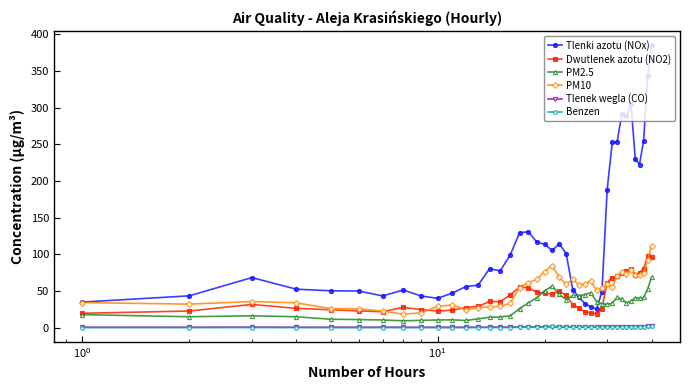

True or false: PM10 has more than 2 interior local peaks.

True